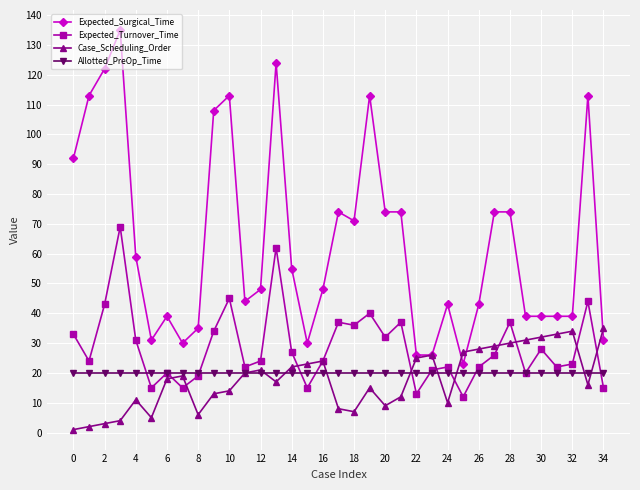

What is the smallest value displayed?

1